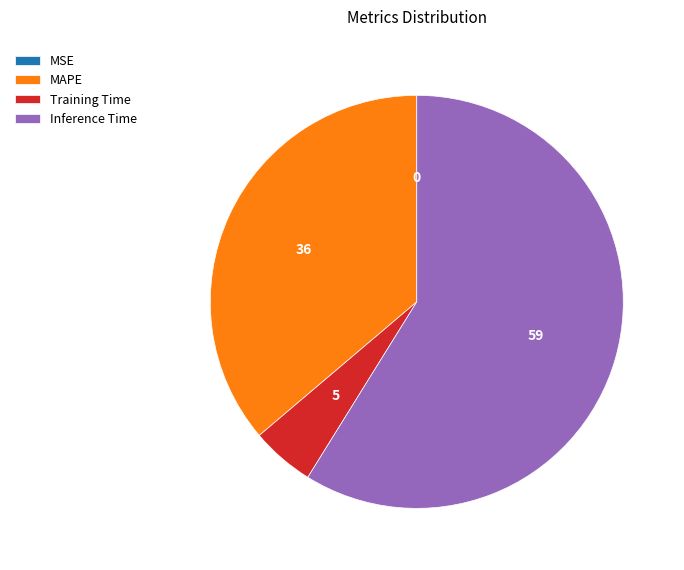

What is the largest slice in the pie chart?

Inference Time